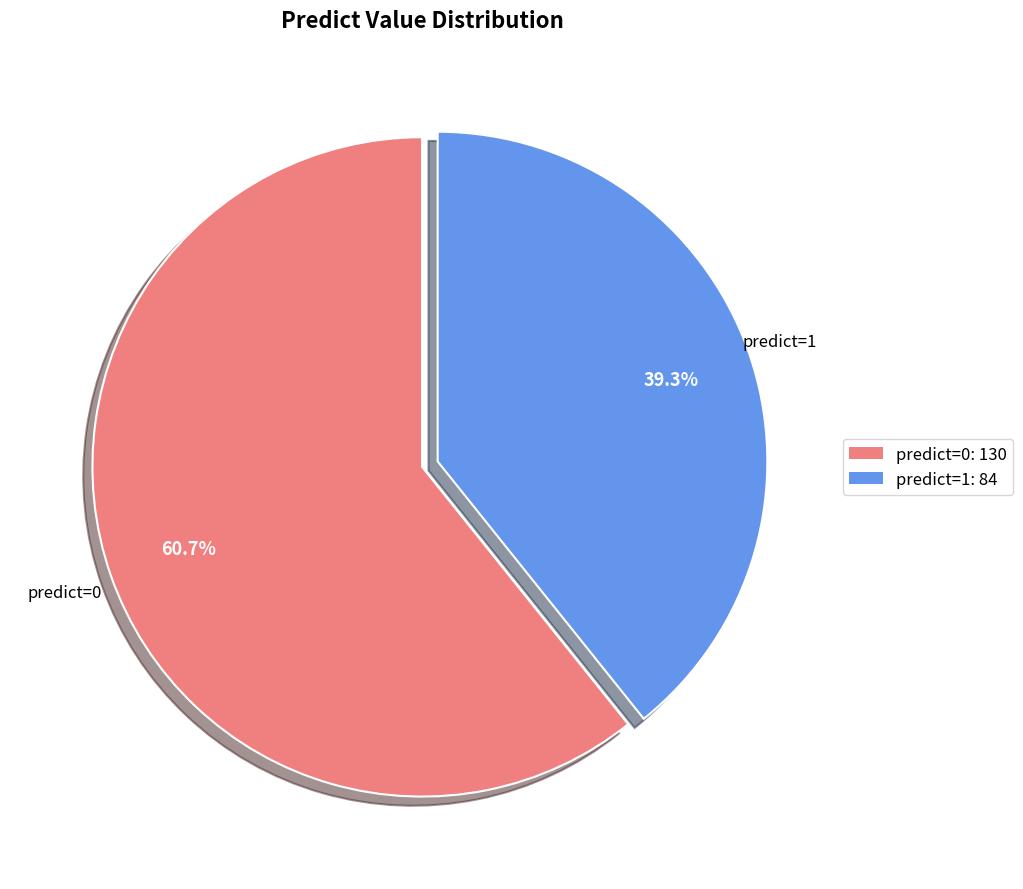

Which slice is the smallest?

predict=1